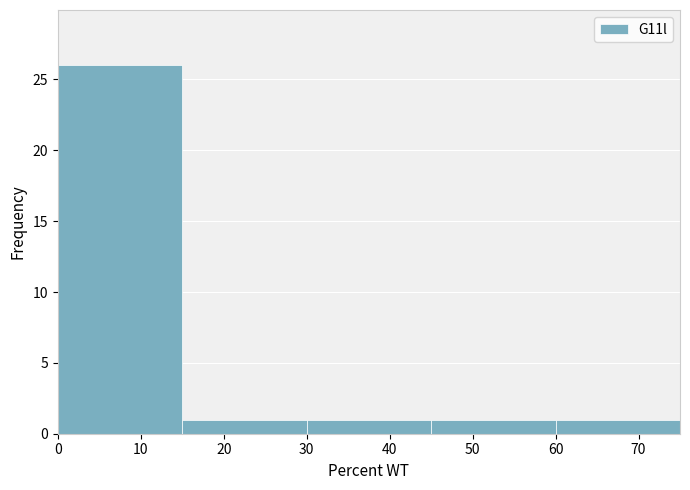

Reading left to right, transcribe this chart: for each bar, give the range it covers on the x-axis and its height. The values are not printed on the chart, so give them approximately, as read against the axis.

0 to 15: 26
15 to 30: 1
30 to 45: 1
45 to 60: 1
60 to 75: 1